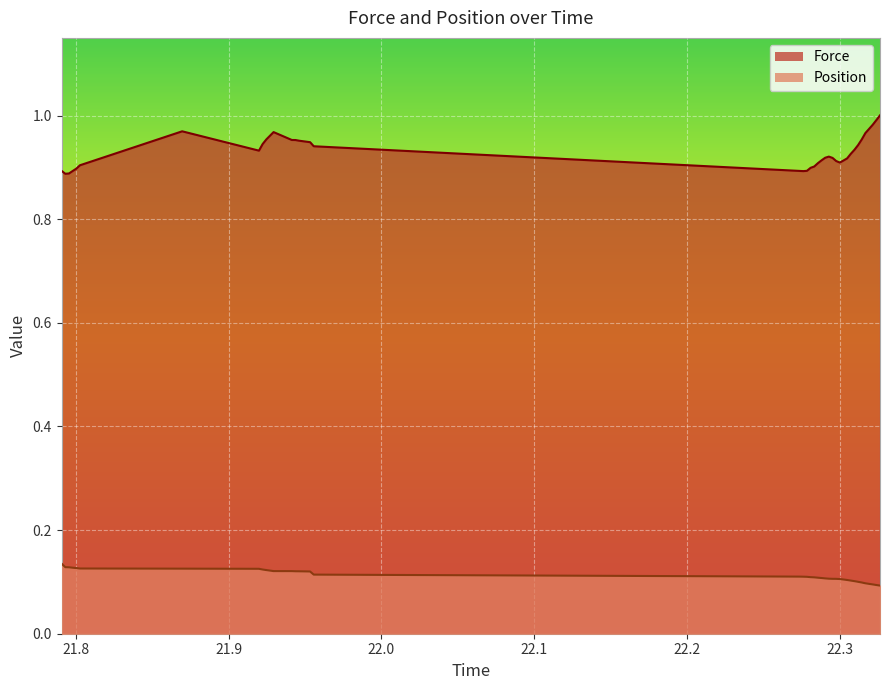

Reading right to left, list all the values displayed in this chart.

Force: 1.0	1.0	1.0	1.0	1.0	1.0	0.9	0.9	0.9	0.9	0.9	0.9	0.9	0.9	0.9	0.9	0.9	0.9	0.9	0.9	0.9	0.9	0.9	0.9	0.9	1.0	1.0	1.0	1.0	1.0	1.0	0.9	0.9	1.0	0.9	0.9	0.9	0.9	0.9	0.9
Position: 0.1	0.1	0.1	0.1	0.1	0.1	0.1	0.1	0.1	0.1	0.1	0.1	0.1	0.1	0.1	0.1	0.1	0.1	0.1	0.1	0.1	0.1	0.1	0.1	0.1	0.1	0.1	0.1	0.1	0.1	0.1	0.1	0.1	0.1	0.1	0.1	0.1	0.1	0.1	0.1